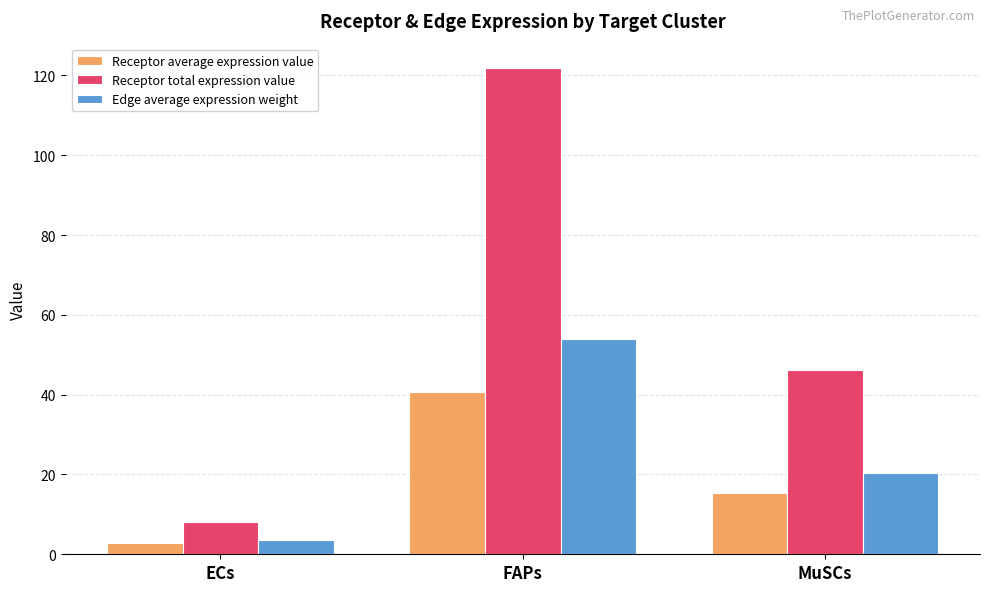

At which label does Receptor total expression value first exceed 46?

FAPs